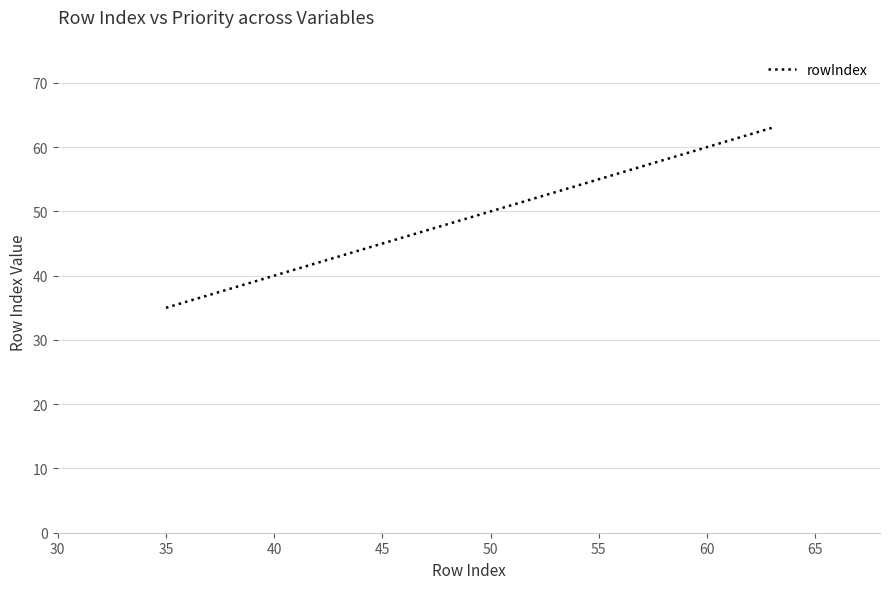

Is this an area chart (filled region under the line)?

No